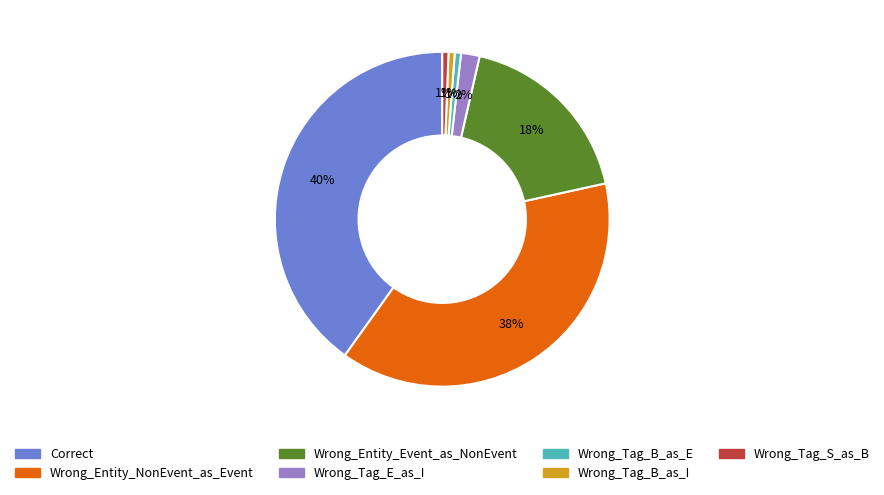

To the nearest percent, what percentage of the pie is Wrong_Tag_E_as_I?

2%